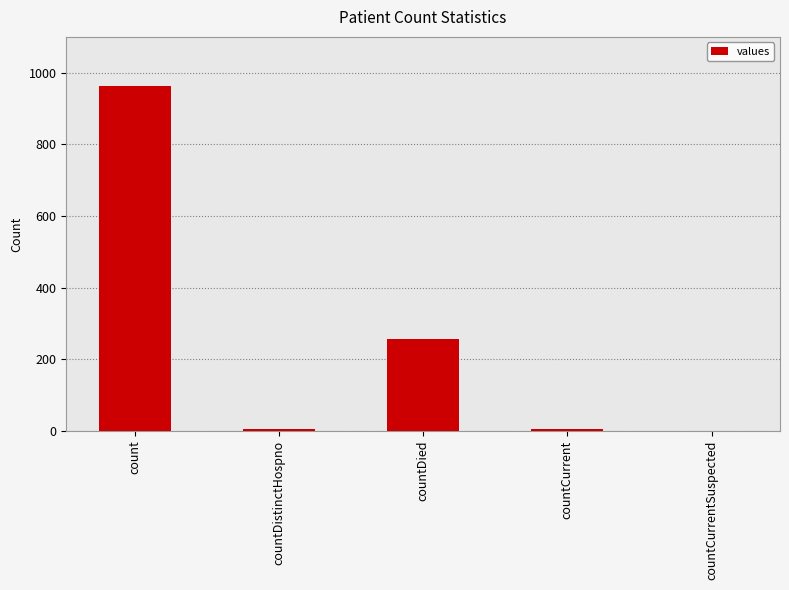

Which has a higher value, countCurrent or count?

count